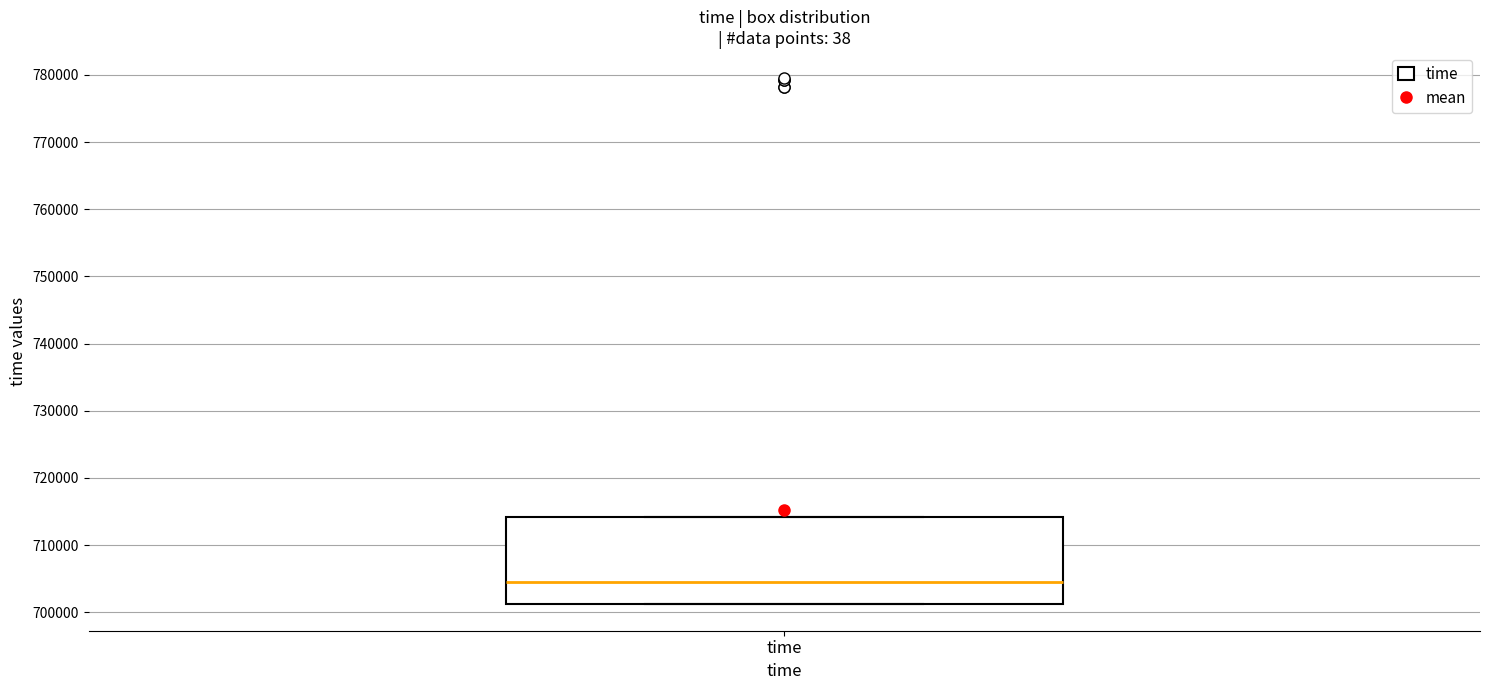

Transcribe this box plot: give where the median line is, the range the box spans, and where the two whiskers end, as read against the y-axis. The values are not printed on the chart, so give them approximately, as read against the axis.

median 704000, box 701000 to 714000, whiskers 701000 to 714000